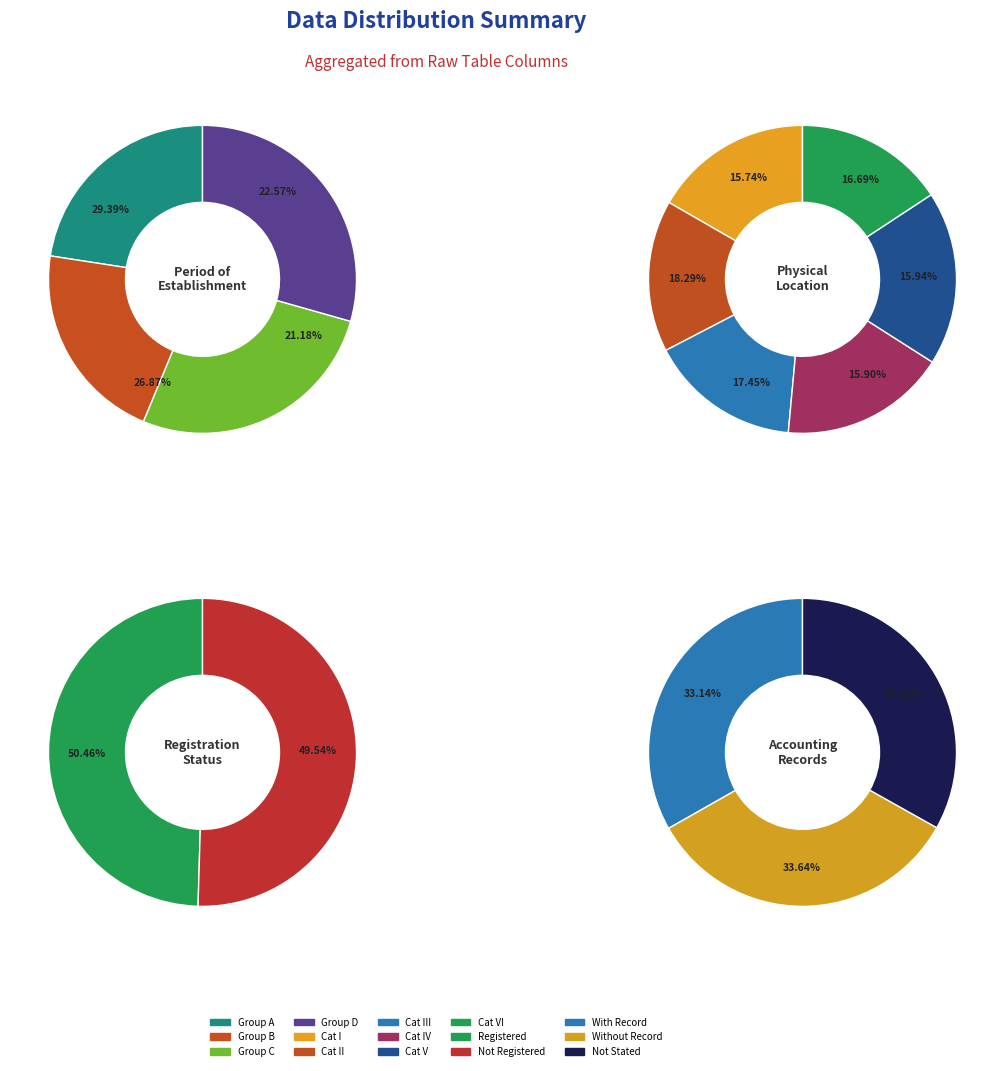

To the nearest percent, what is the difference between the largest and smallest slice percentages?

3%